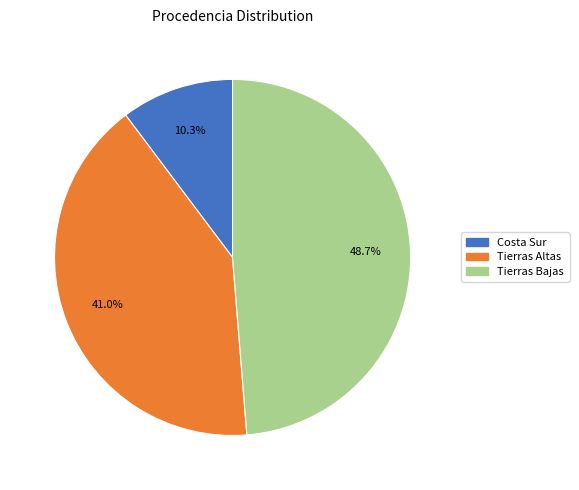

Does any single category account for the majority?

No